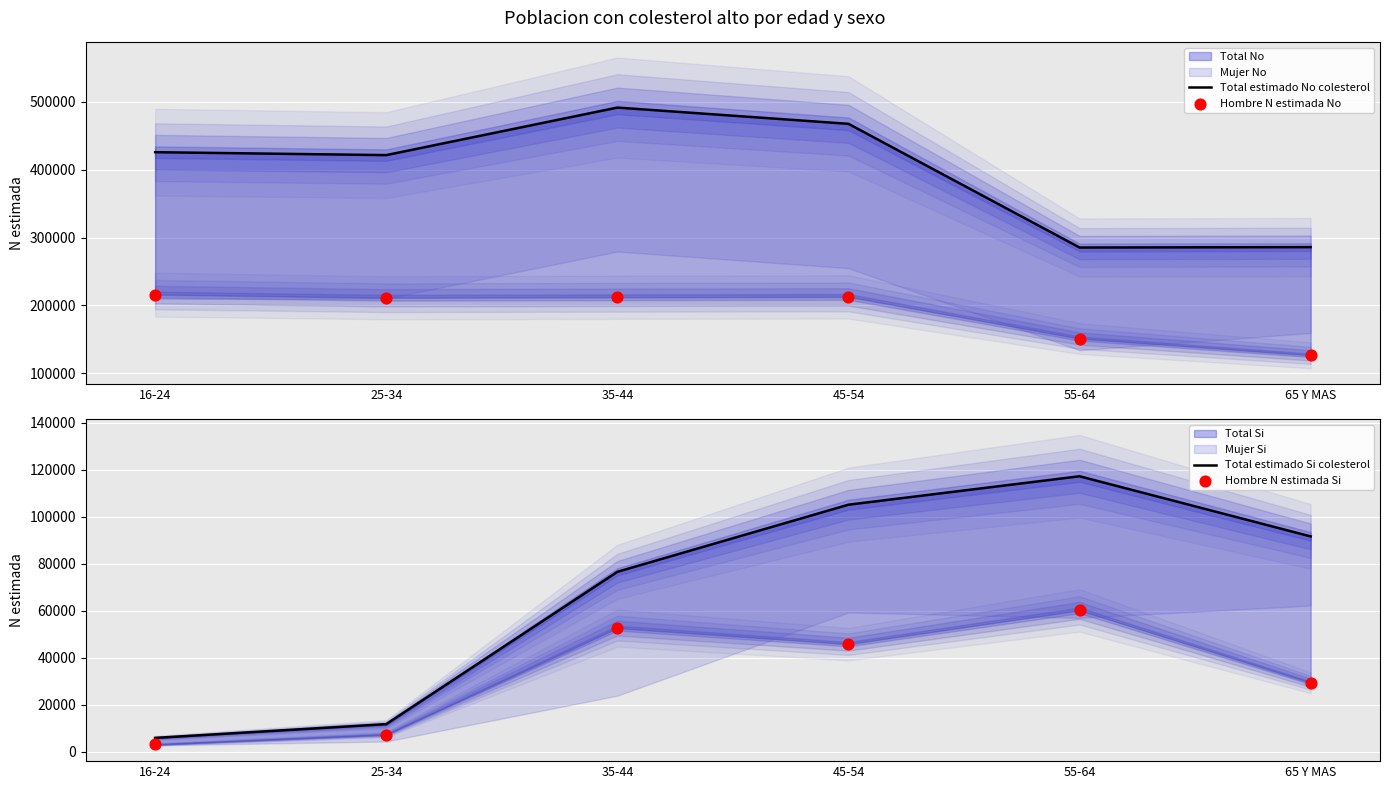

Which series reaches the maximum Y coordinate?

Total estimado No colesterol